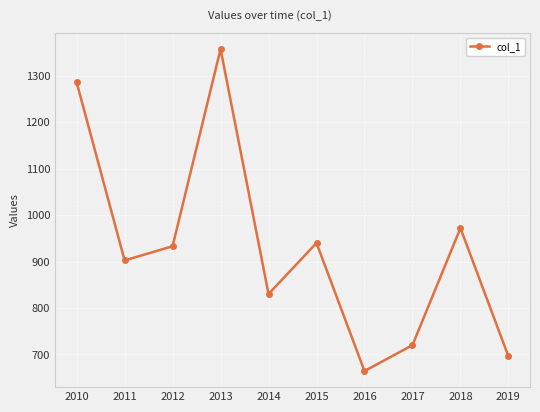

List the labels in order of value, largest first.

2013, 2010, 2018, 2015, 2012, 2011, 2014, 2017, 2019, 2016